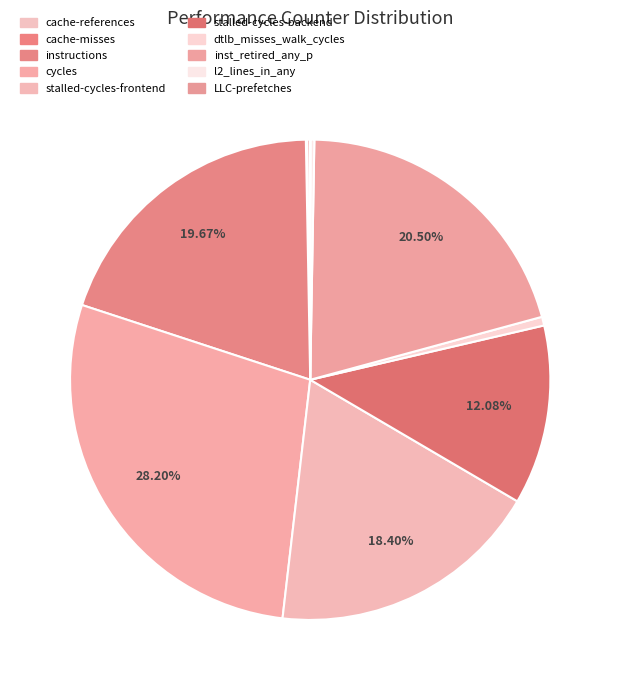

Which has a higher value, inst_retired_any_p or LLC-prefetches?

inst_retired_any_p